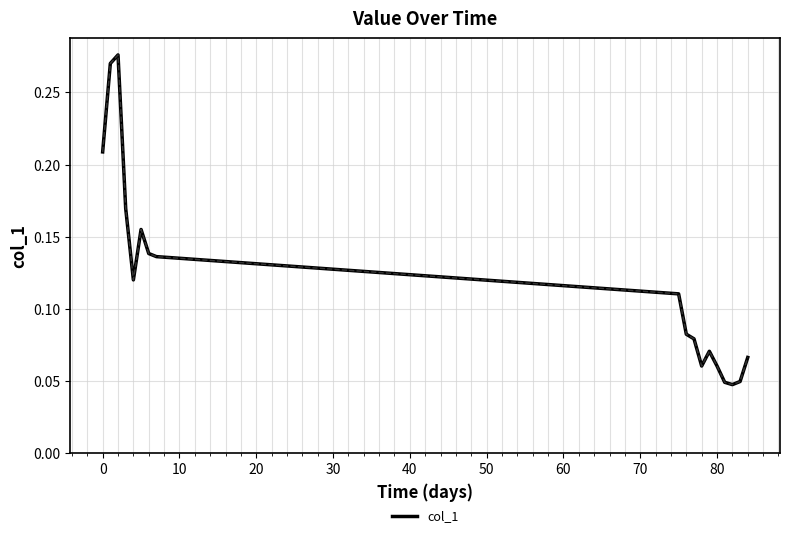

The value at 0 is 0.3. True or false?

False